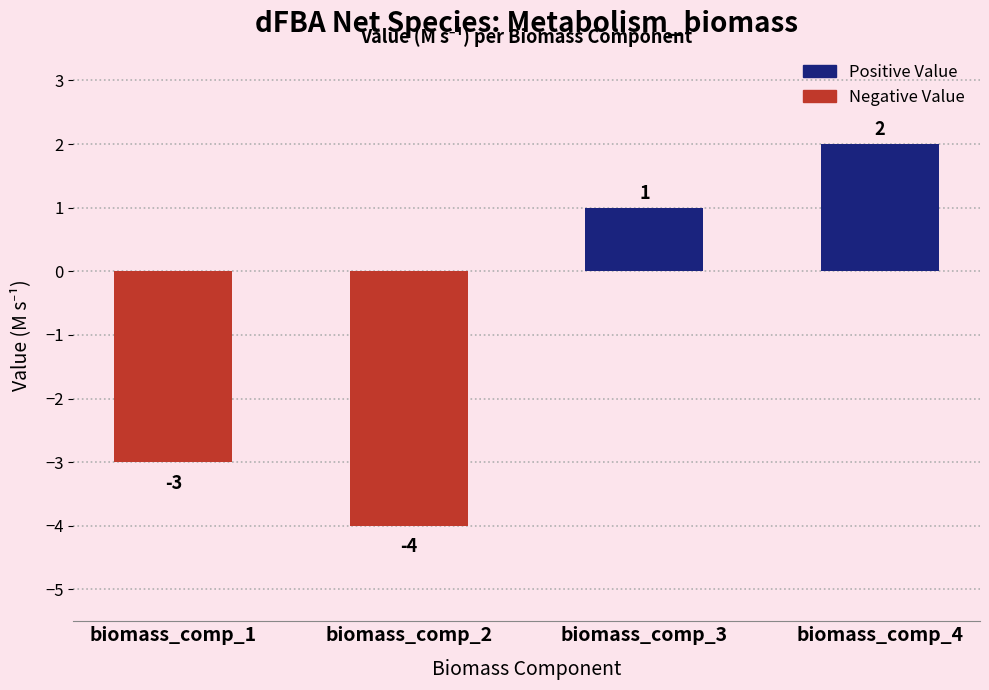

What is the ratio of the value at biomass_comp_4 to the value at biomass_comp_3?

2.0